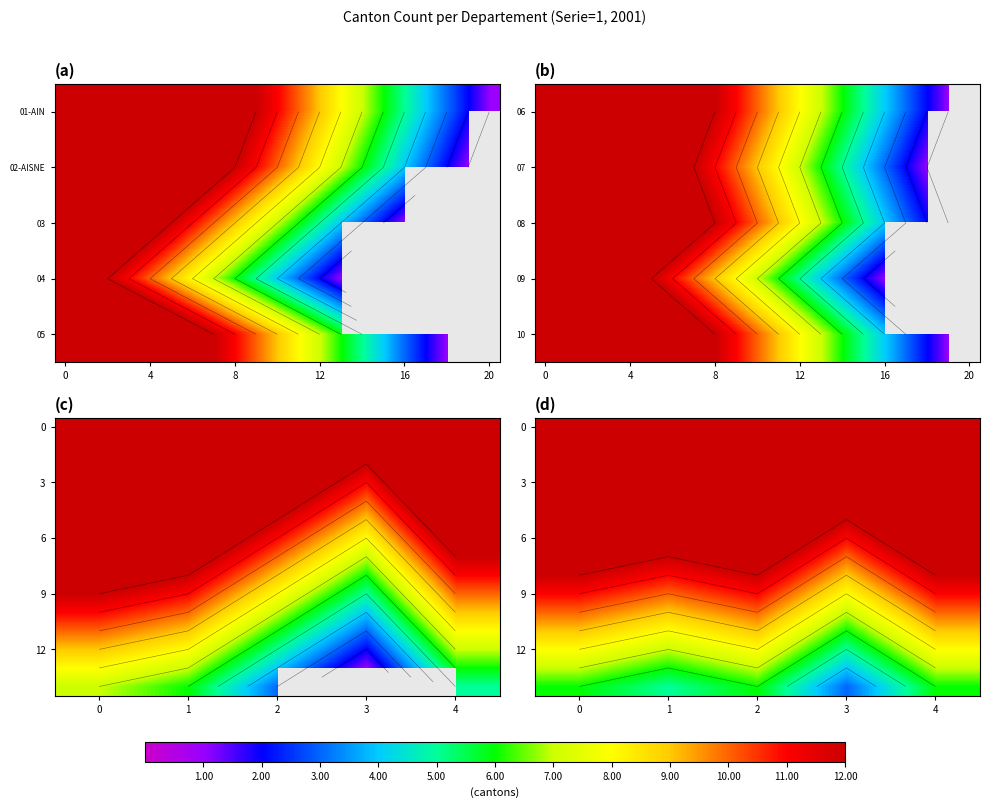

Which category has the lowest value across all series?

3